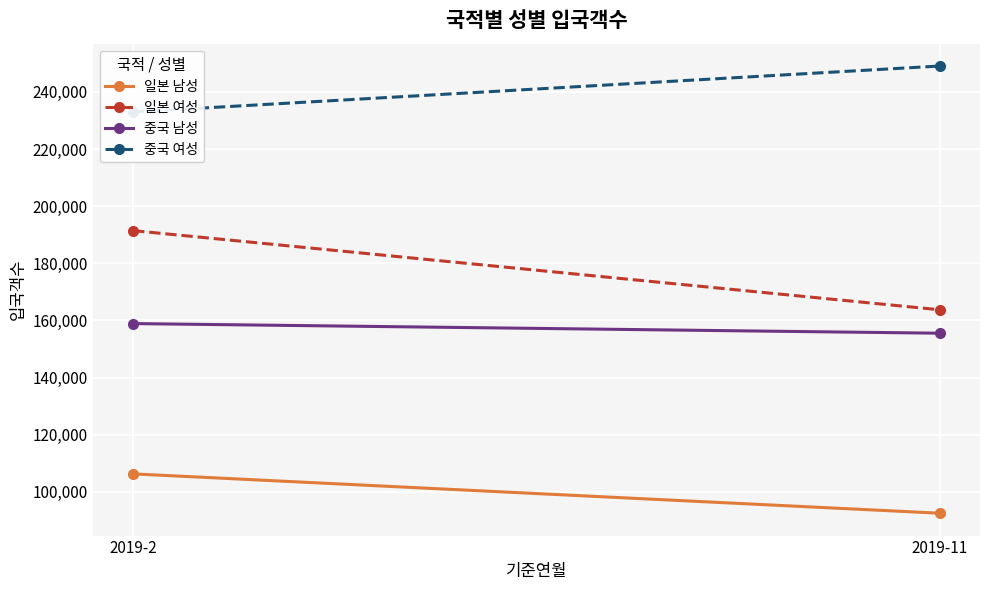

The value of 일본 남성 at 2019-2 is 155844. True or false?

False